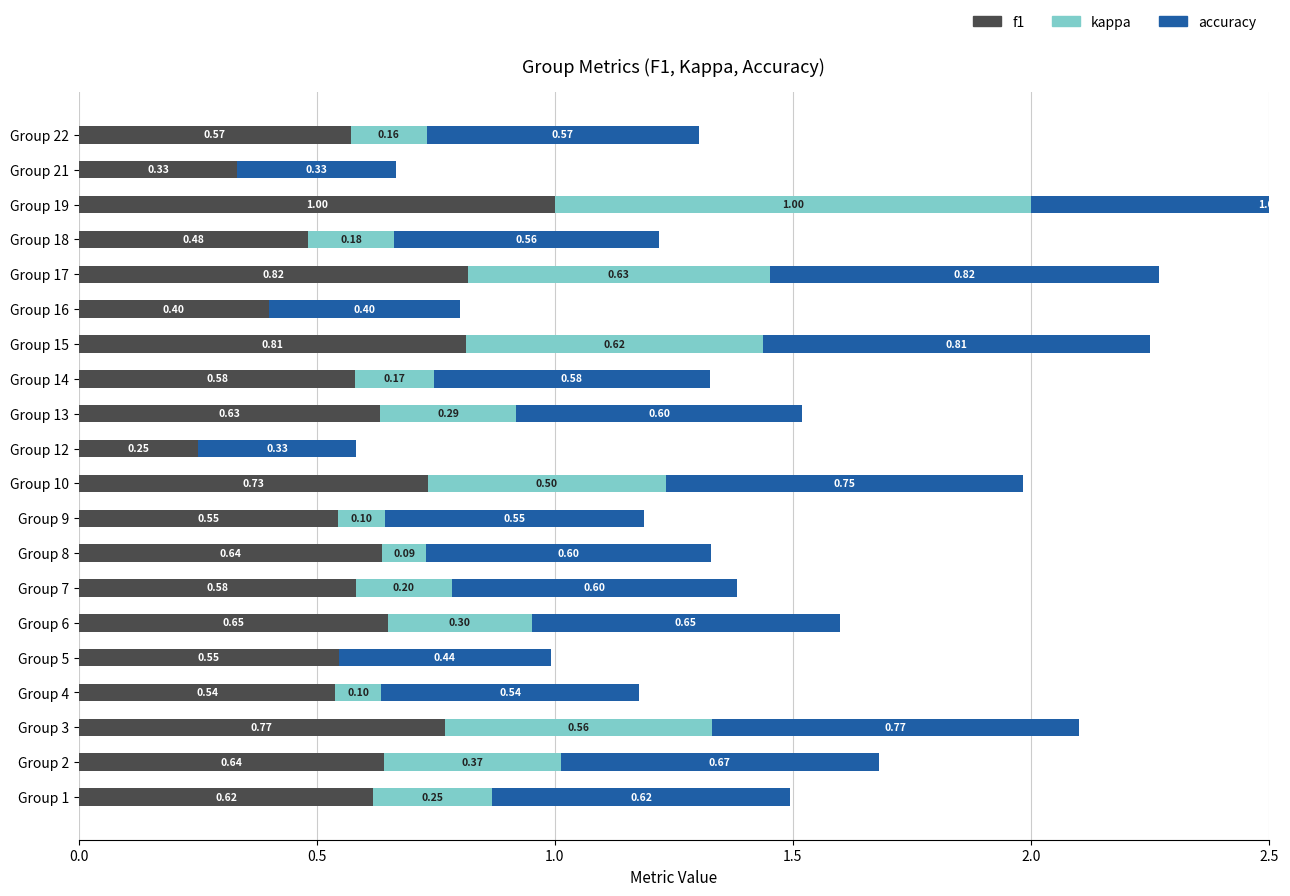

The value of kappa at Group 17 is 0.9. True or false?

False